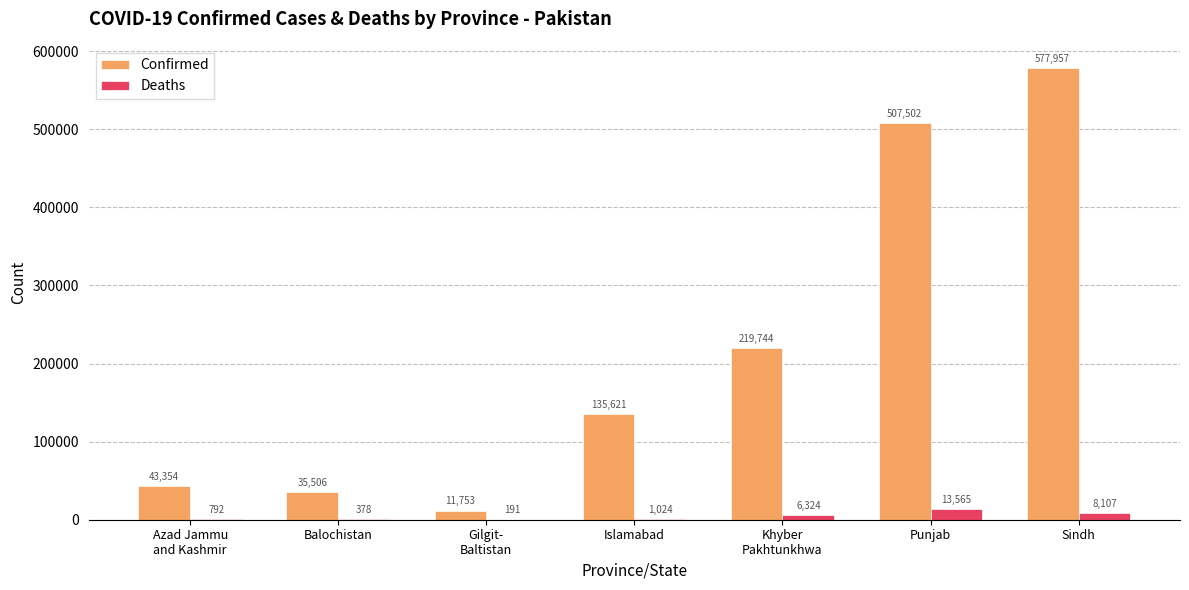

What is the maximum value shown in the chart?

577957